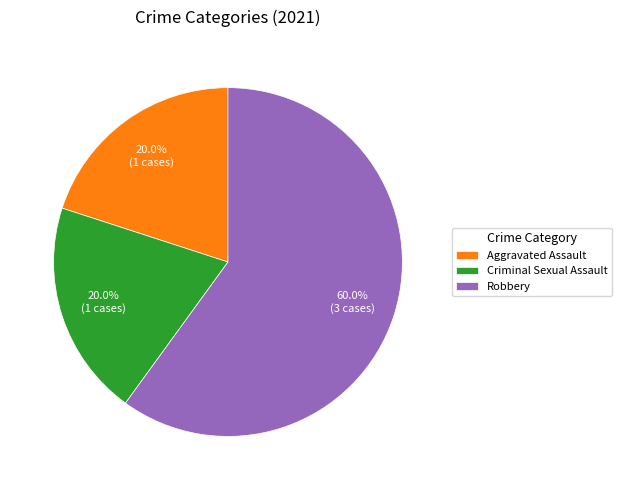

What percentage is the Aggravated Assault slice, to the nearest percent?

20%